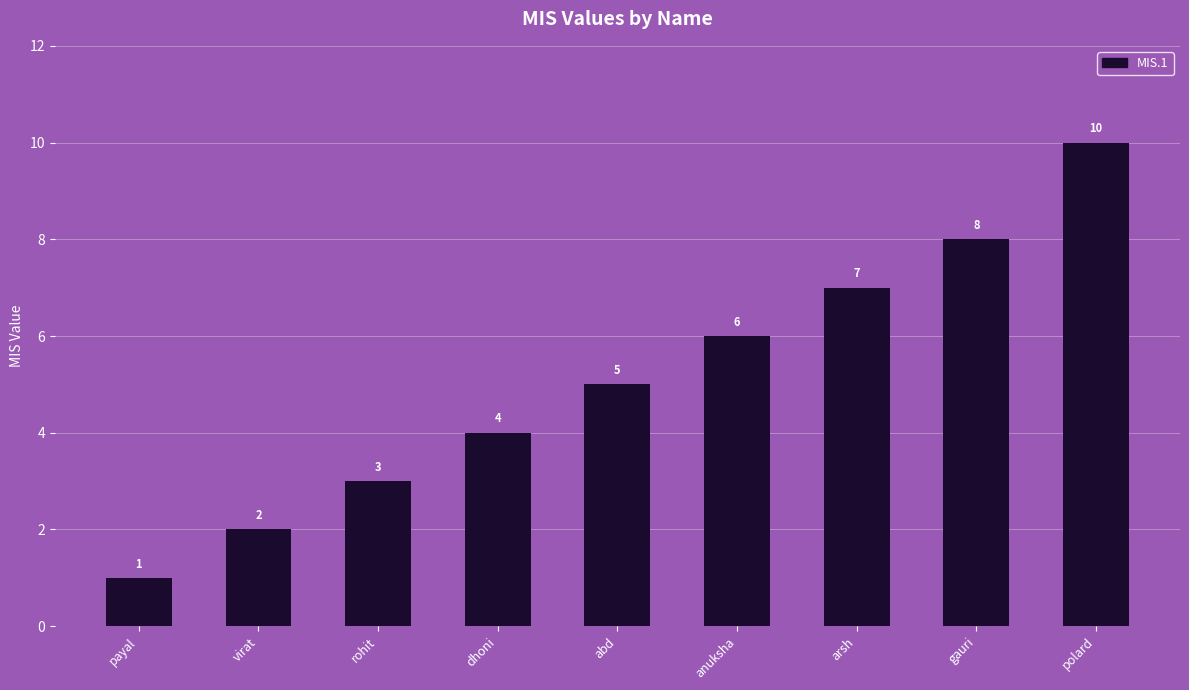

What is the difference between the maximum and minimum values?

9